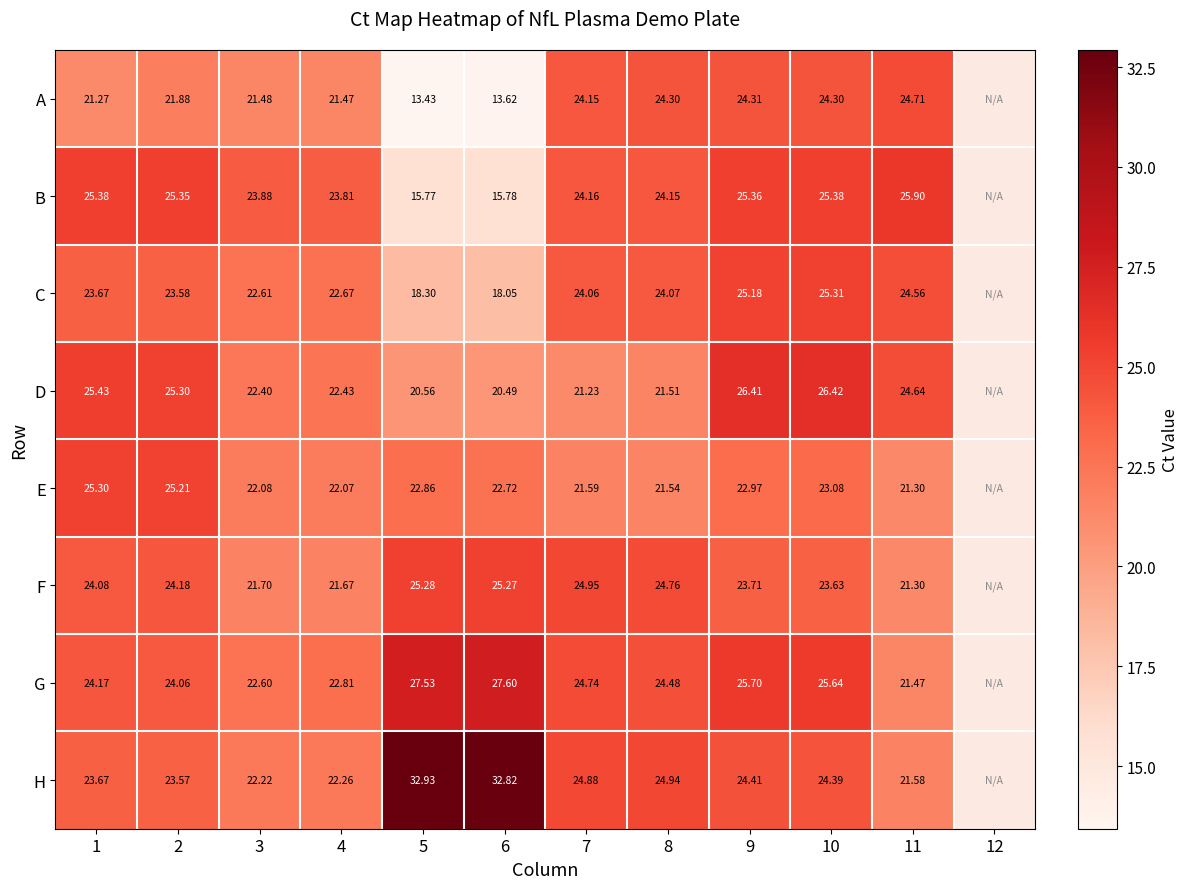

Between 5 and 10, which series saw the biggest shift?

A